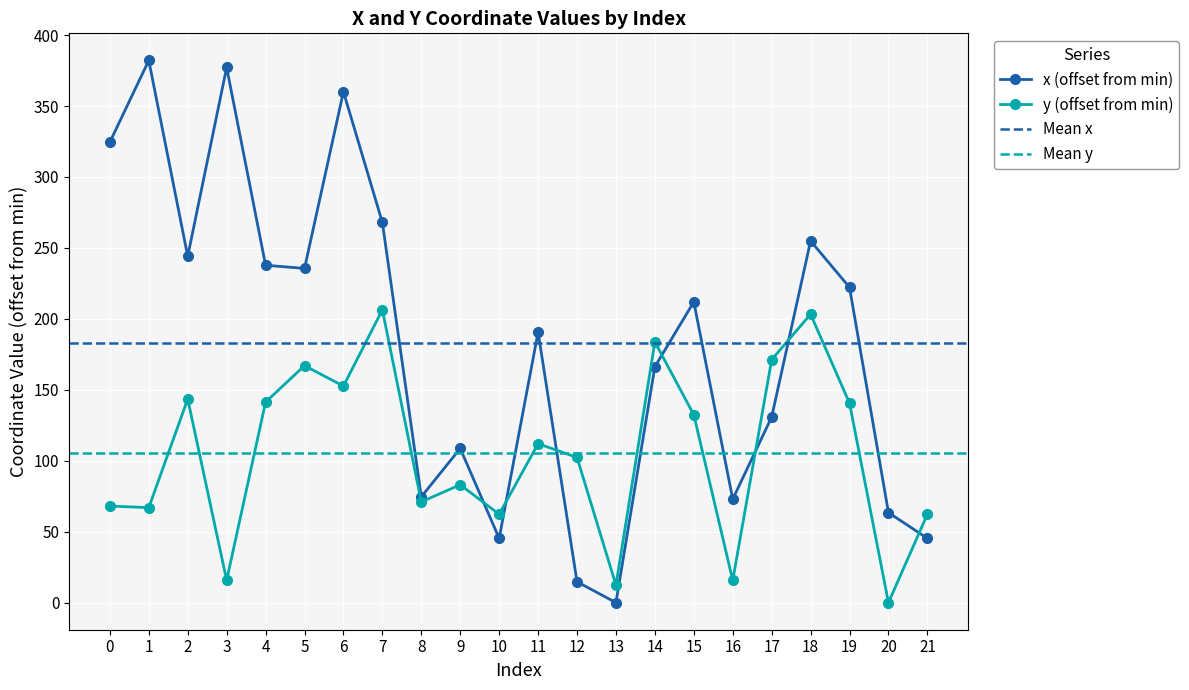

Count the number of data series in this chart.

2